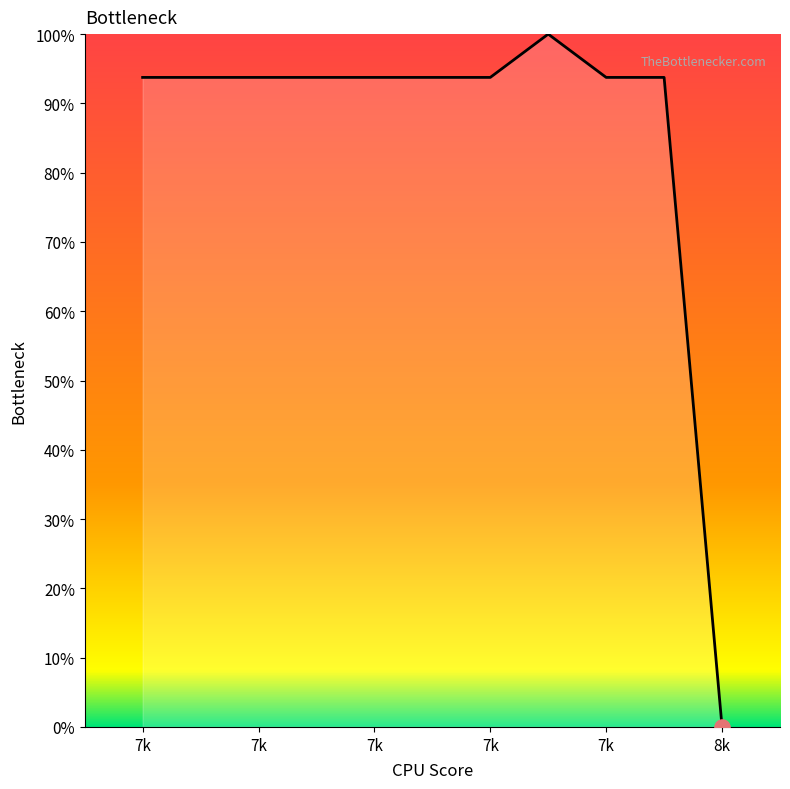

What is the maximum value shown in the chart?

100.0